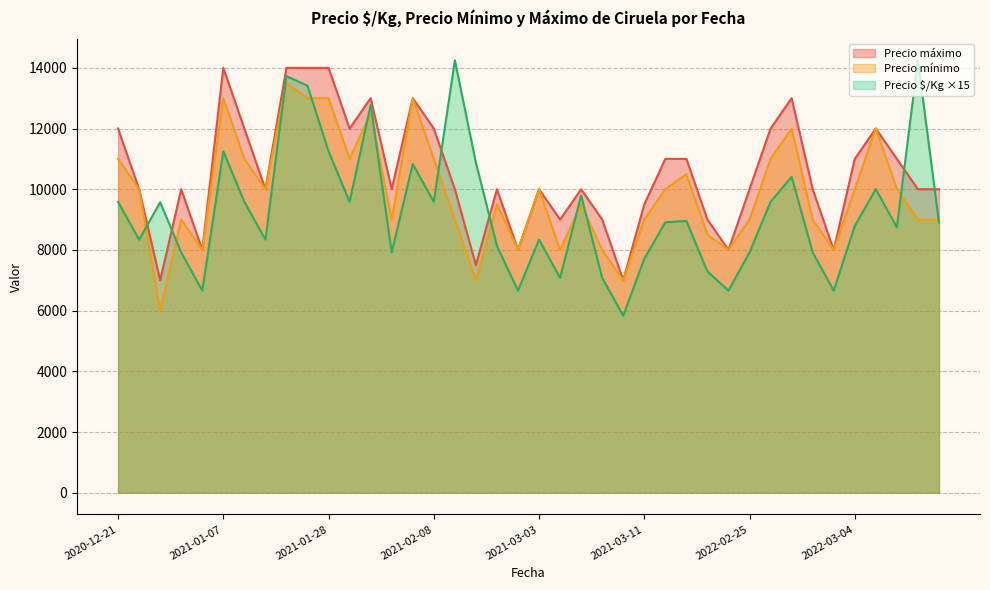

How many values in the Precio máximo series exceed 10000?

17